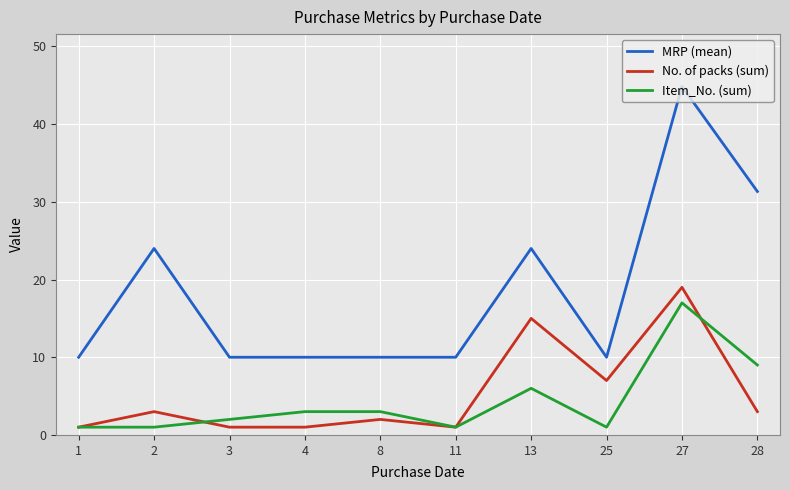

The Item_No. (sum) series shows 3.0 at 4. True or false?

True